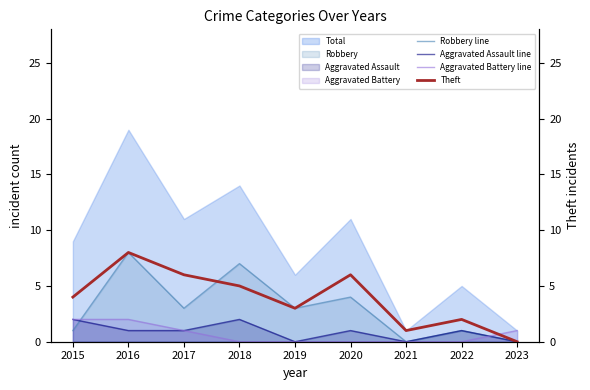

Where is Theft nearest to the value 4?

2015